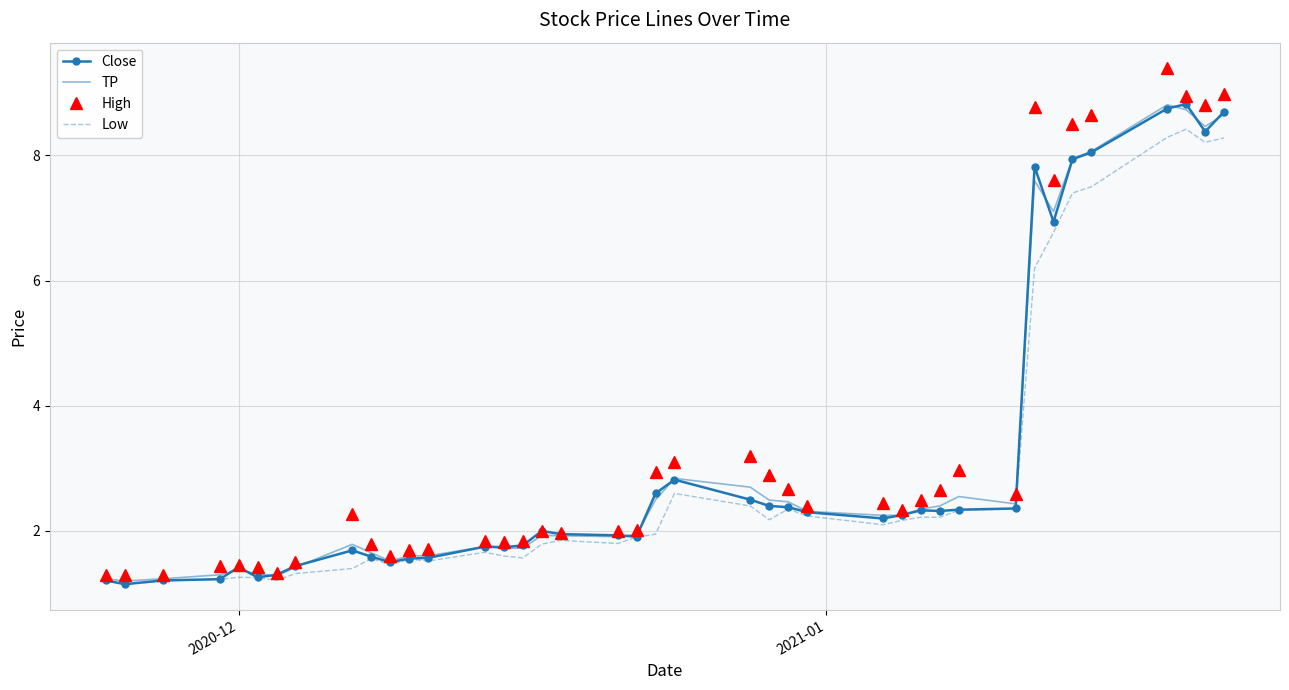

Which series has the widest spread of values?

High